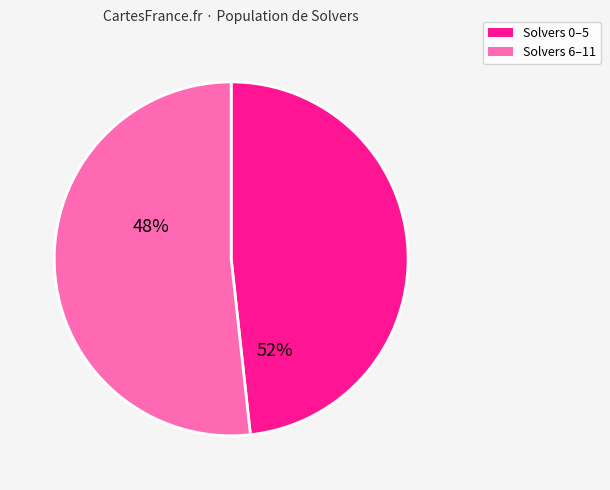

Is the sum of 4 and 7 greater than half?

No